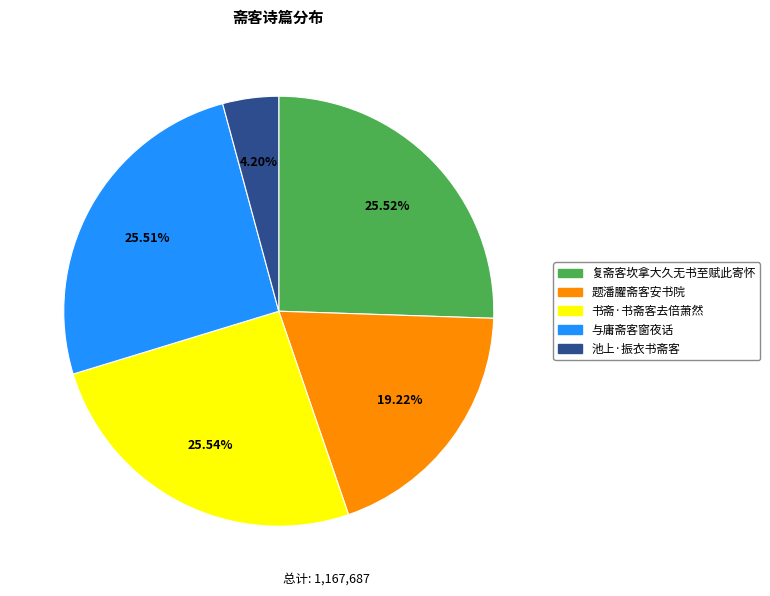

Count the number of slices in the pie.

5